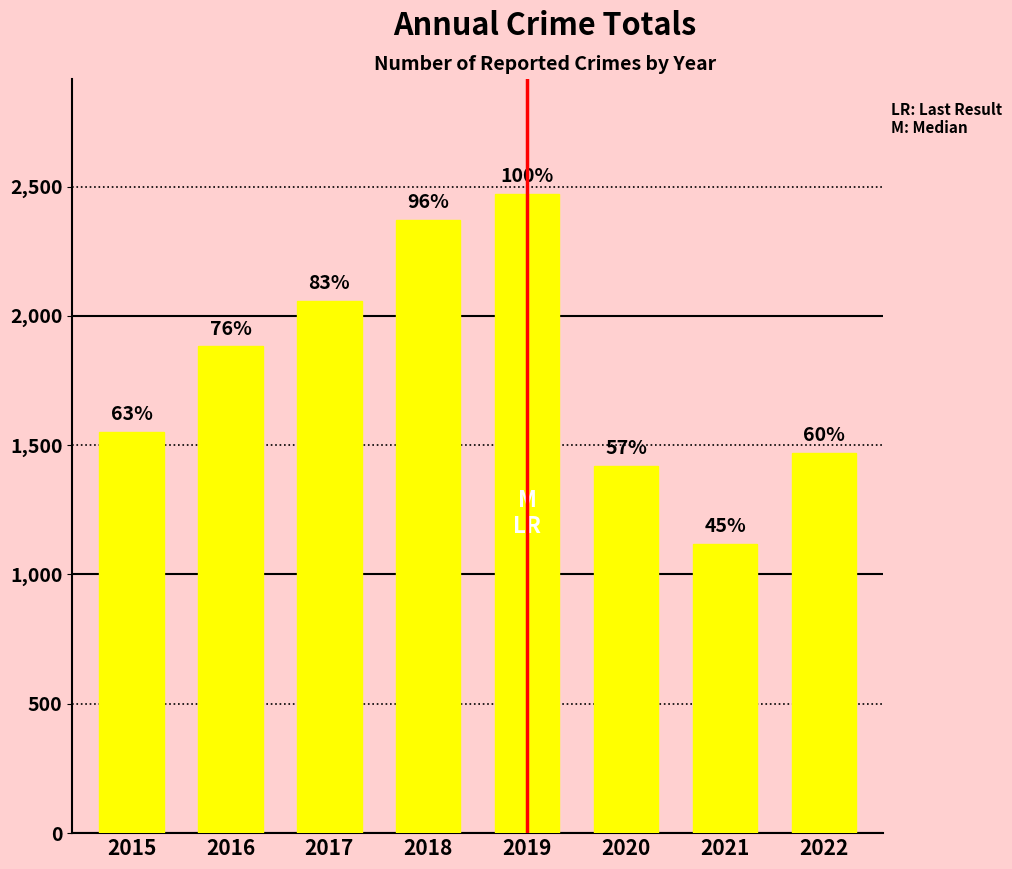

How many bars are there in total?

8